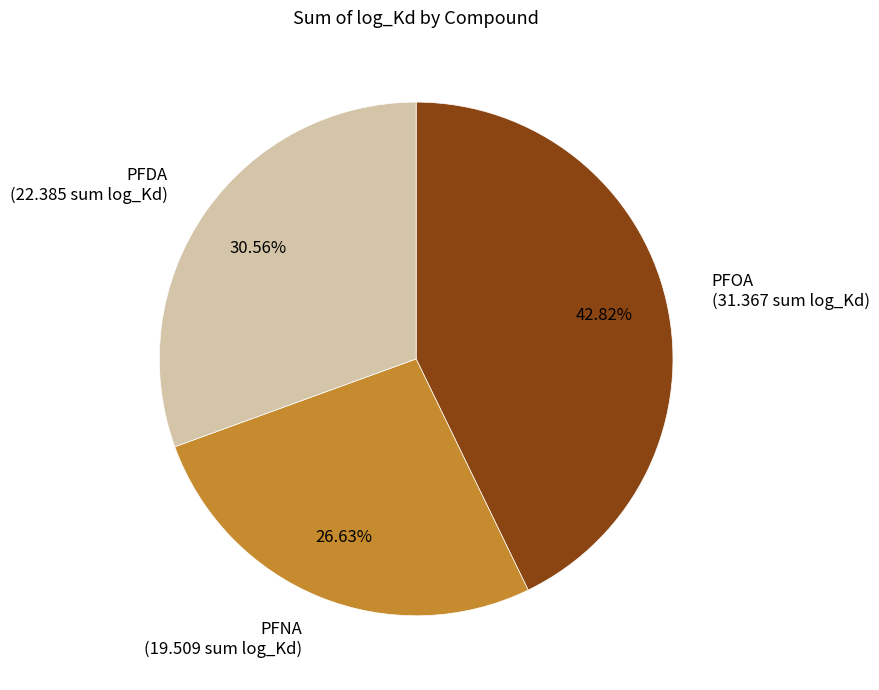

Approximately how many times larger is the value at PFDA compared to PFNA?

1.1